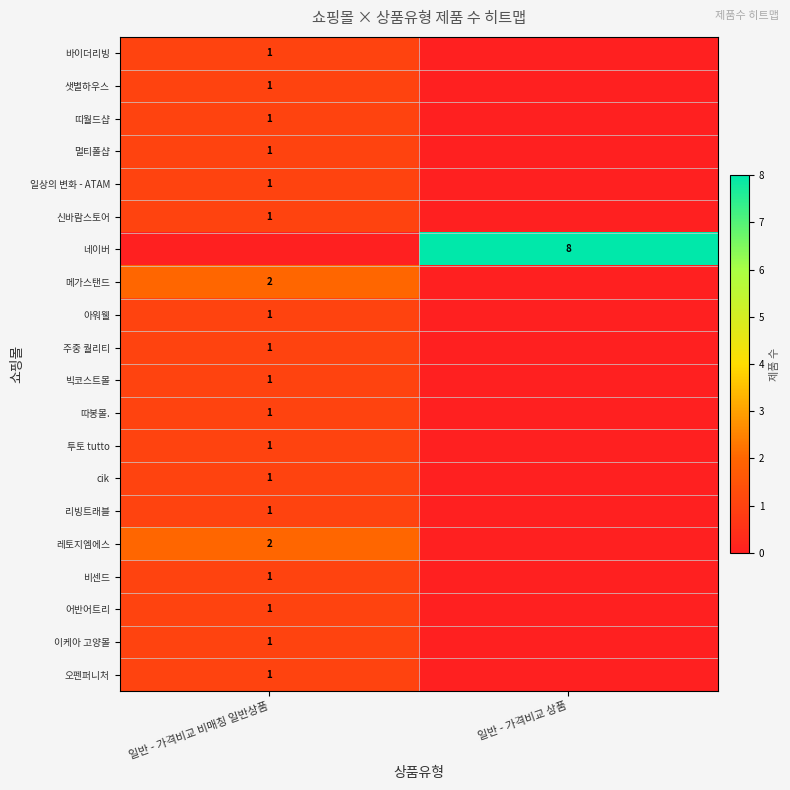

What is the greatest value displayed?

8